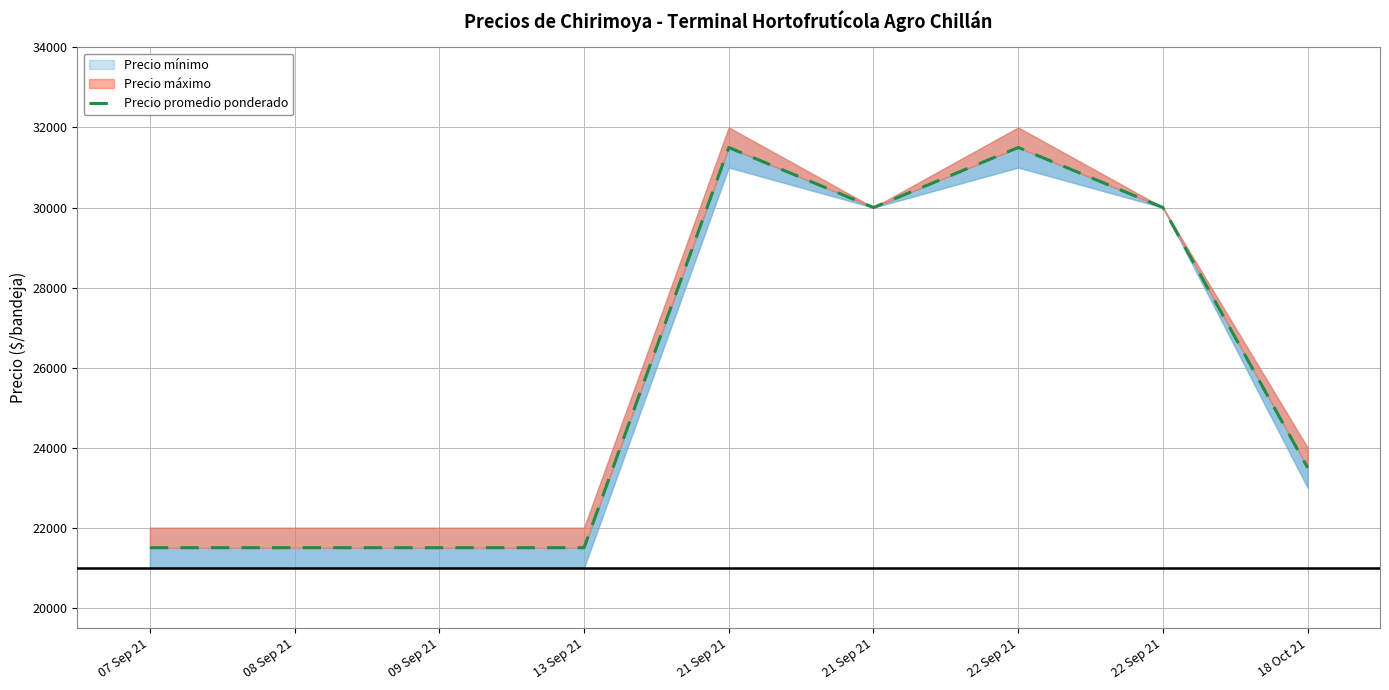

What is the sum of the values at 21 Sep 21 and 18 Oct 21?

53500